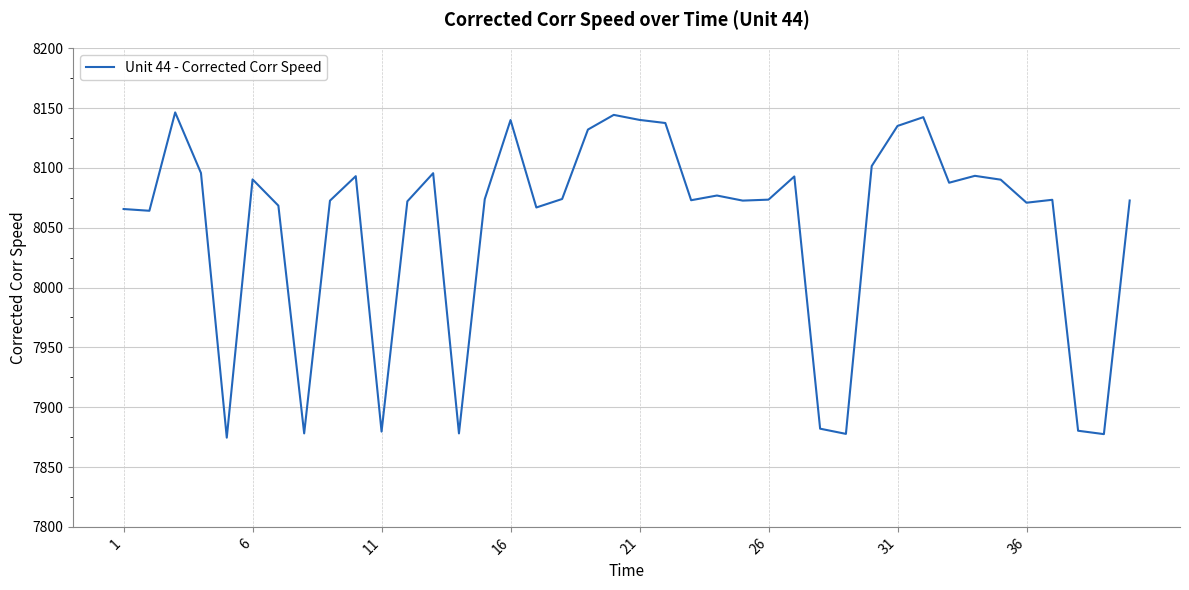

What is the minimum value shown in the chart?

7874.5